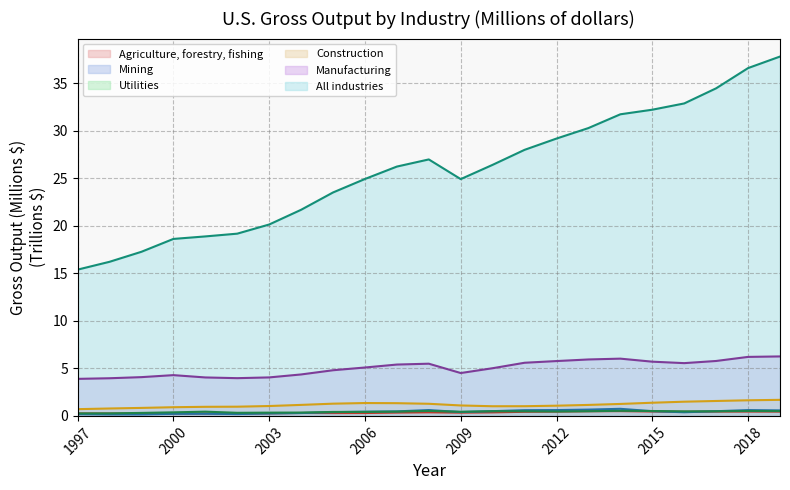

True or false: Construction and All industries intersect in this chart.

False